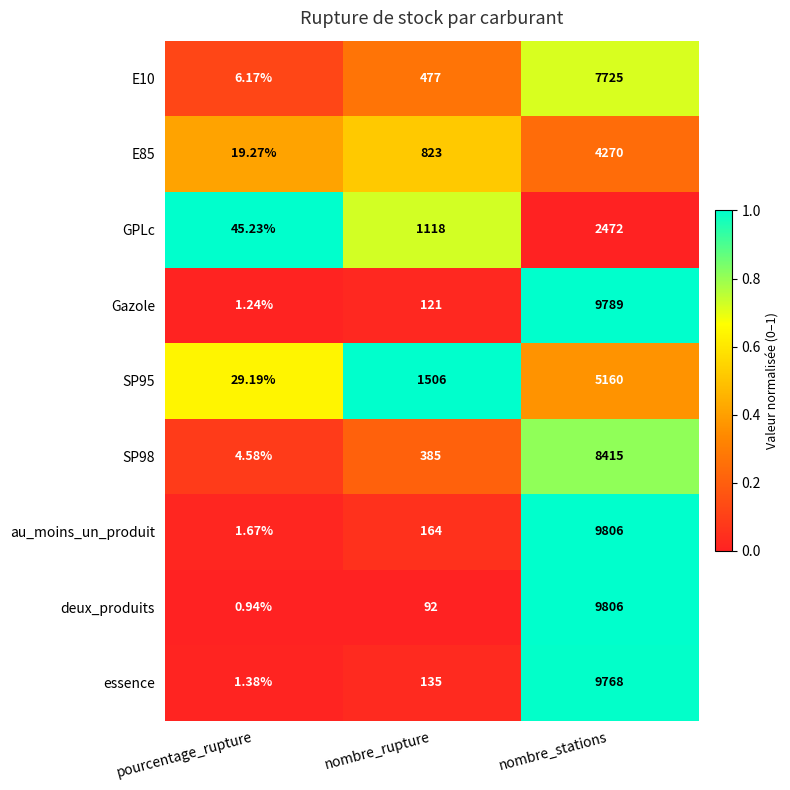

At which category does the chart reach its peak across all series?

nombre_stations